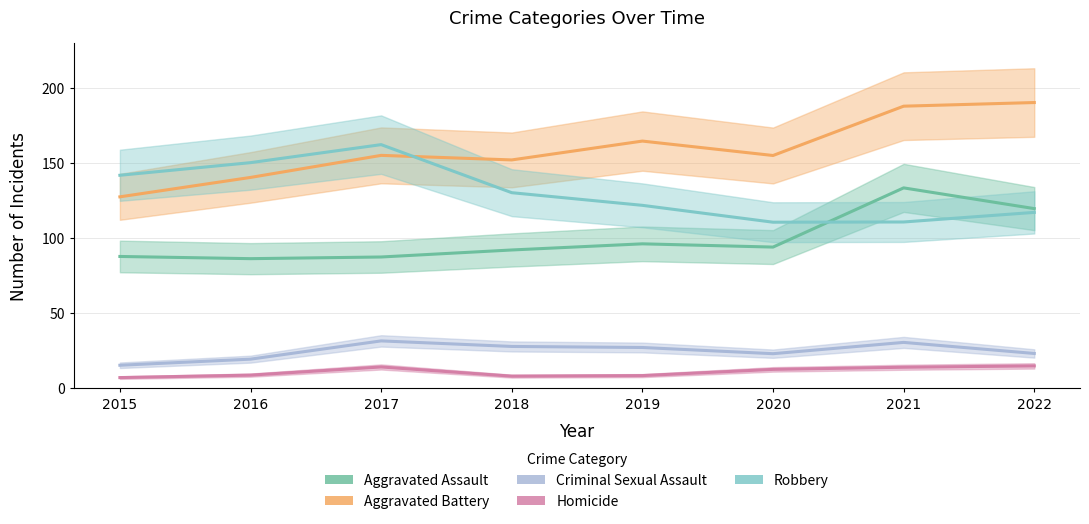

Reading left to right, transcribe all the data shown in this chart.

Aggravated Assault: 2015=87.8	2016=86.3	2017=87.4	2018=92.1	2019=96.2	2020=94.0	2021=133.5	2022=119.7
Aggravated Battery: 2015=127.5	2016=140.4	2017=155.1	2018=152.1	2019=164.6	2020=155.0	2021=187.9	2022=190.3
Criminal Sexual Assault: 2015=15.3	2016=19.4	2017=31.5	2018=27.8	2019=27.2	2020=23.0	2021=30.5	2022=23.2
Homicide: 2015=7.1	2016=8.7	2017=14.2	2018=8.1	2019=8.4	2020=12.6	2021=14.0	2022=14.9
Robbery: 2015=141.9	2016=150.3	2017=162.3	2018=130.3	2019=121.8	2020=110.6	2021=110.8	2022=117.1